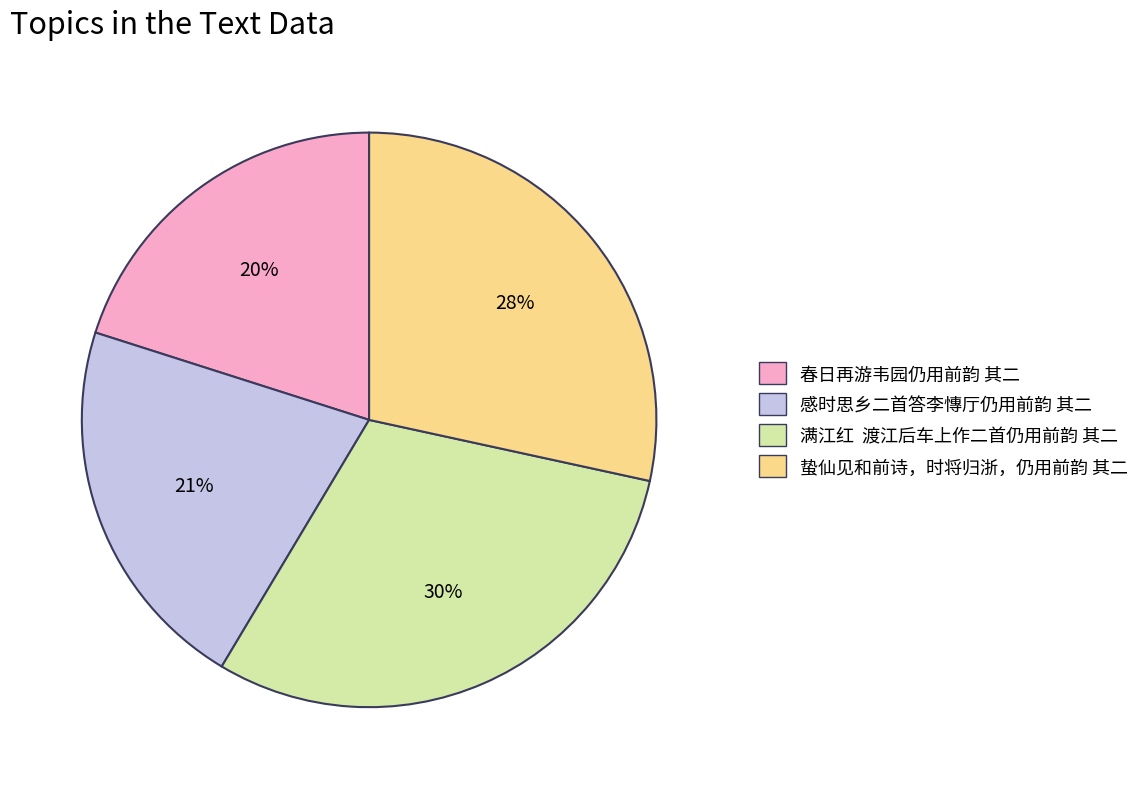

How many slices are in this pie chart?

4